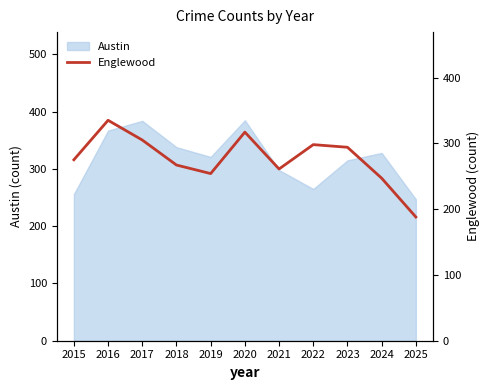

What is the difference between the values at 2020 and 2016?

18